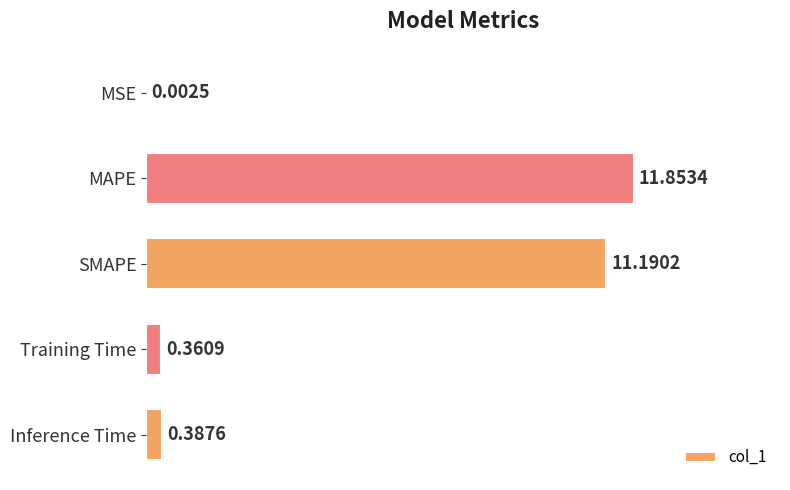

Which label corresponds to the largest value in the chart?

MAPE